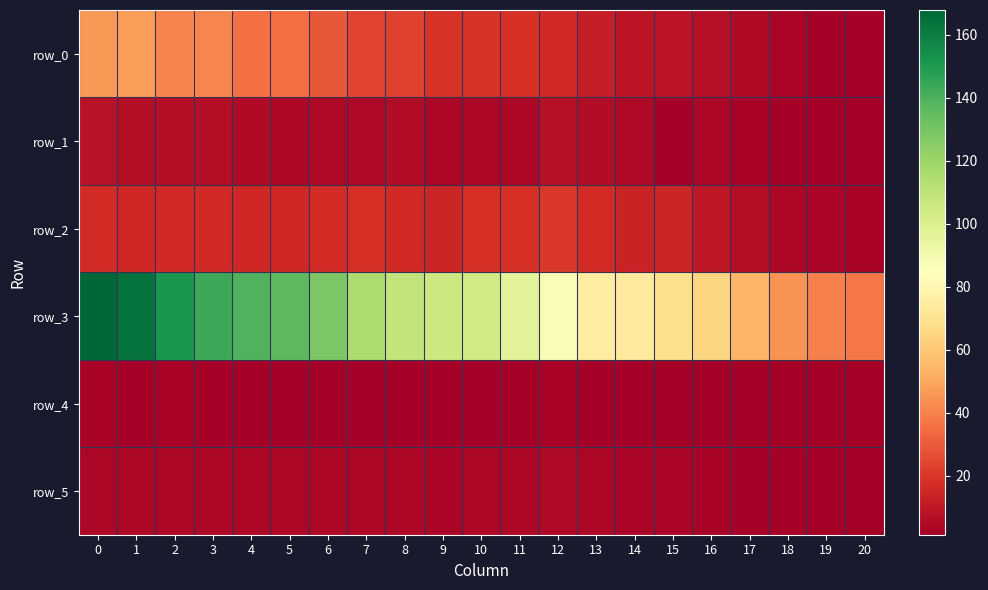

Which series has the largest range (max minus min)?

row_3